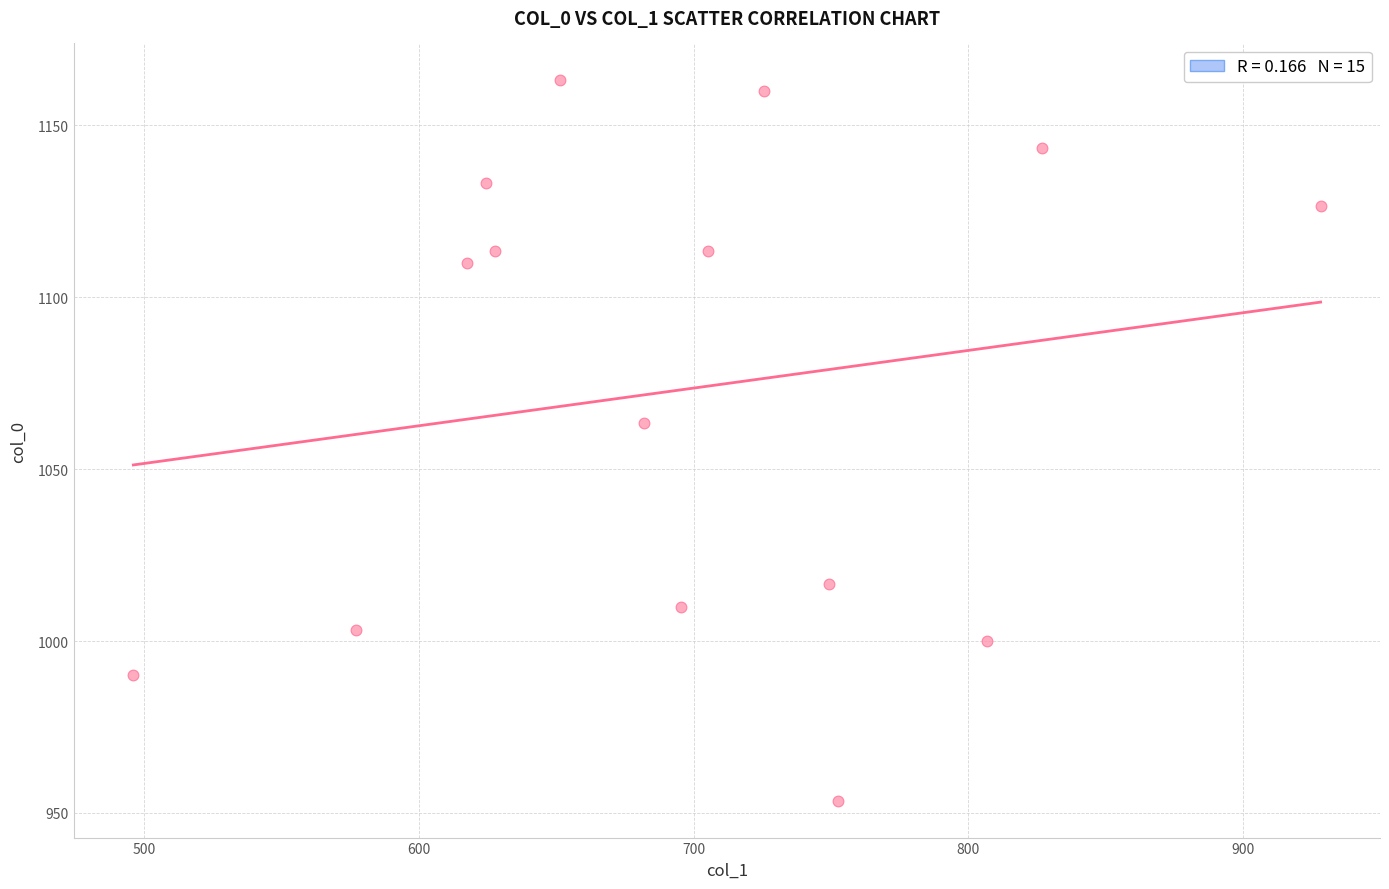

What is the range of X values (max minus min)?

432.0